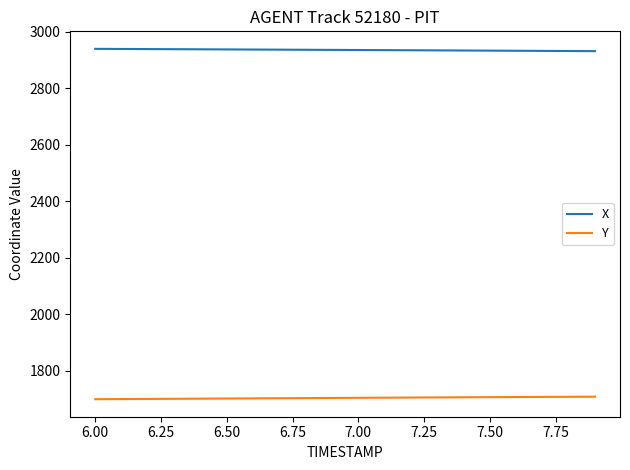

At how many categories does at least one series exceed 2199?

20